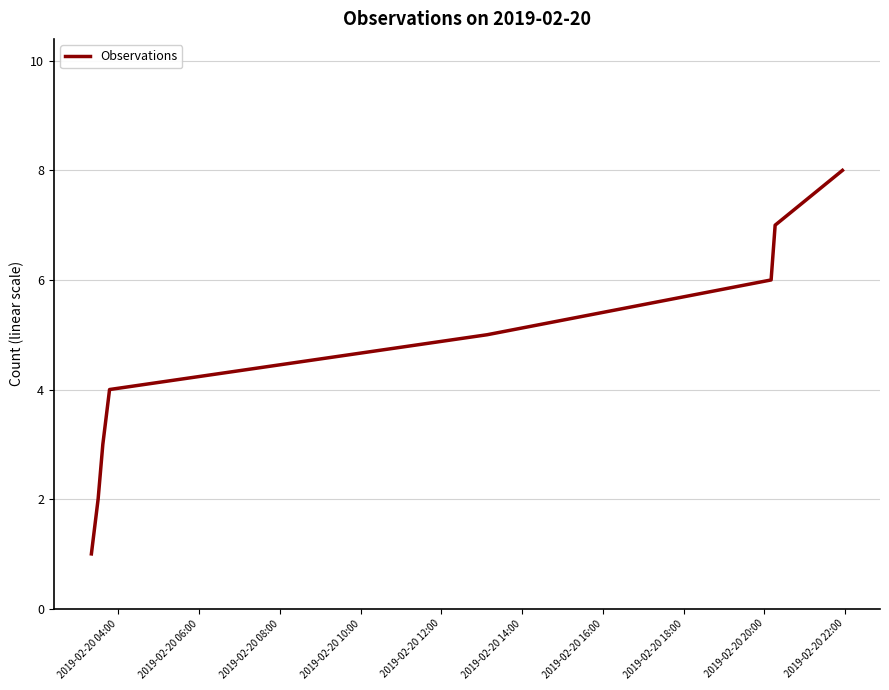

What is the greatest value displayed?

8